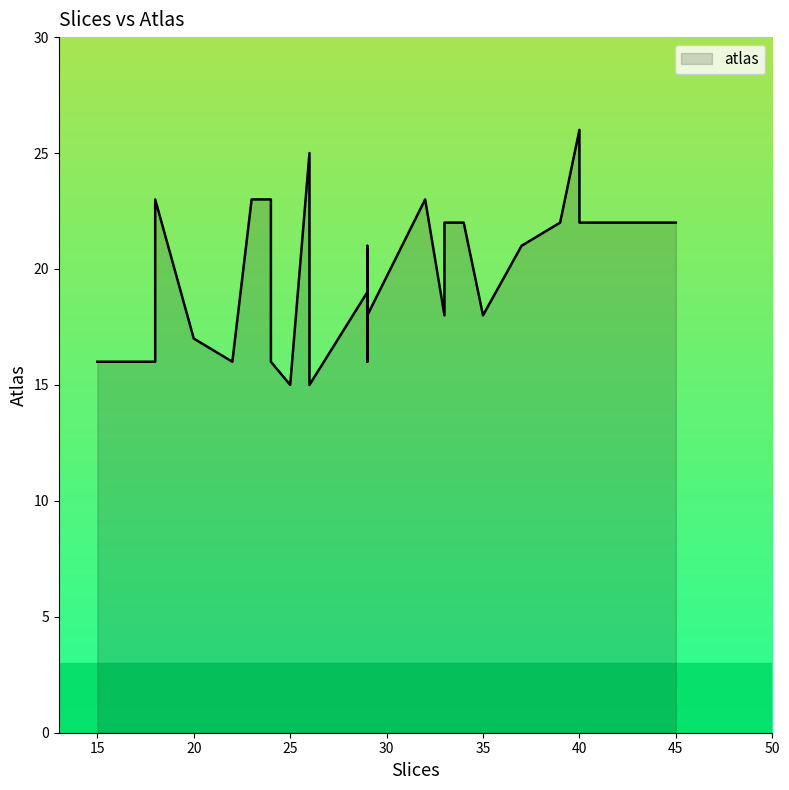

What is the difference between the maximum and minimum values?

11